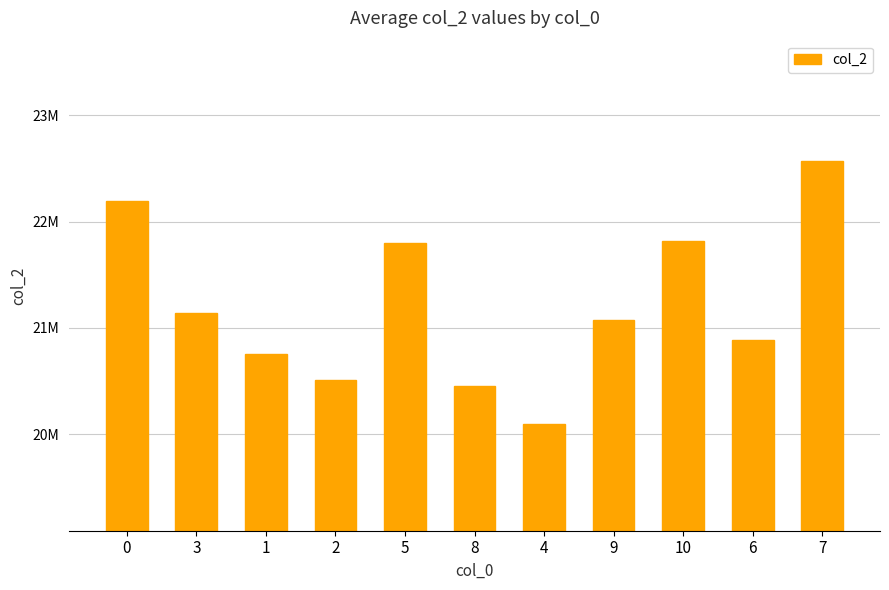

Are the bars horizontal?

No